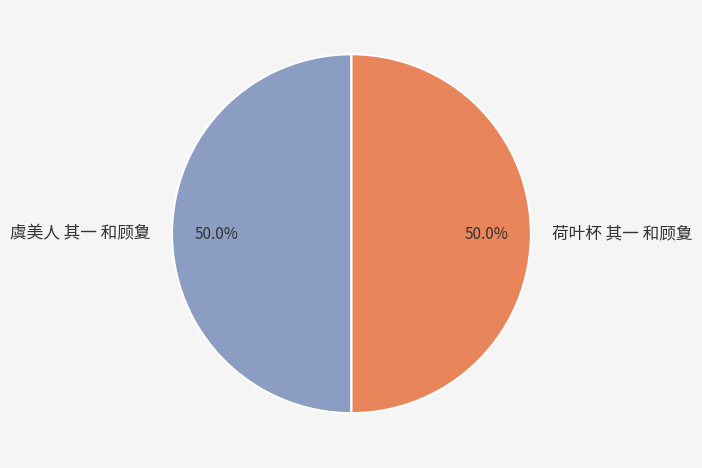

What is the ratio of the value at 虞美人 其一 和顾夐 to the value at 荷叶杯 其一 和顾夐?

1.0